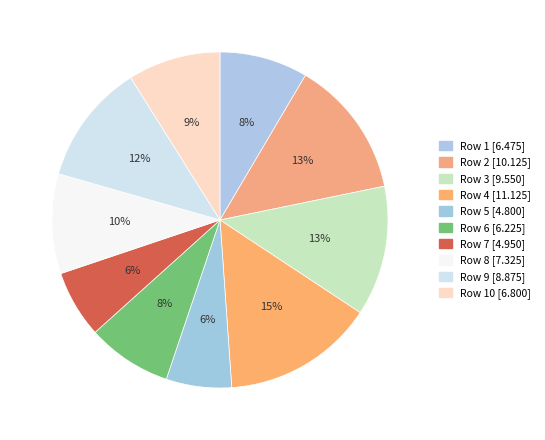

Rank the categories by value from lowest to highest.

5, 7, 6, 1, 10, 8, 9, 3, 2, 4